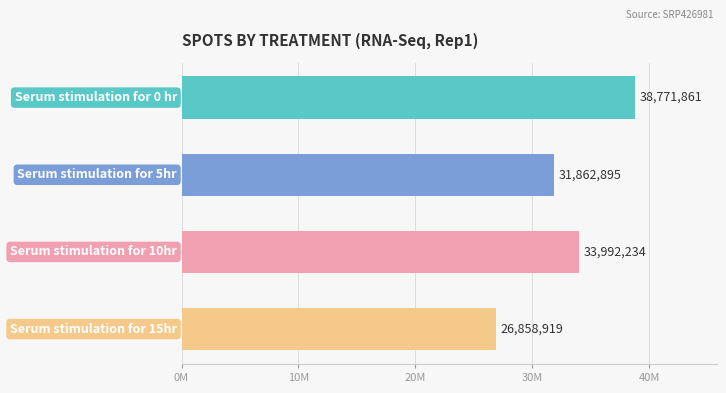

Are the bars horizontal?

Yes